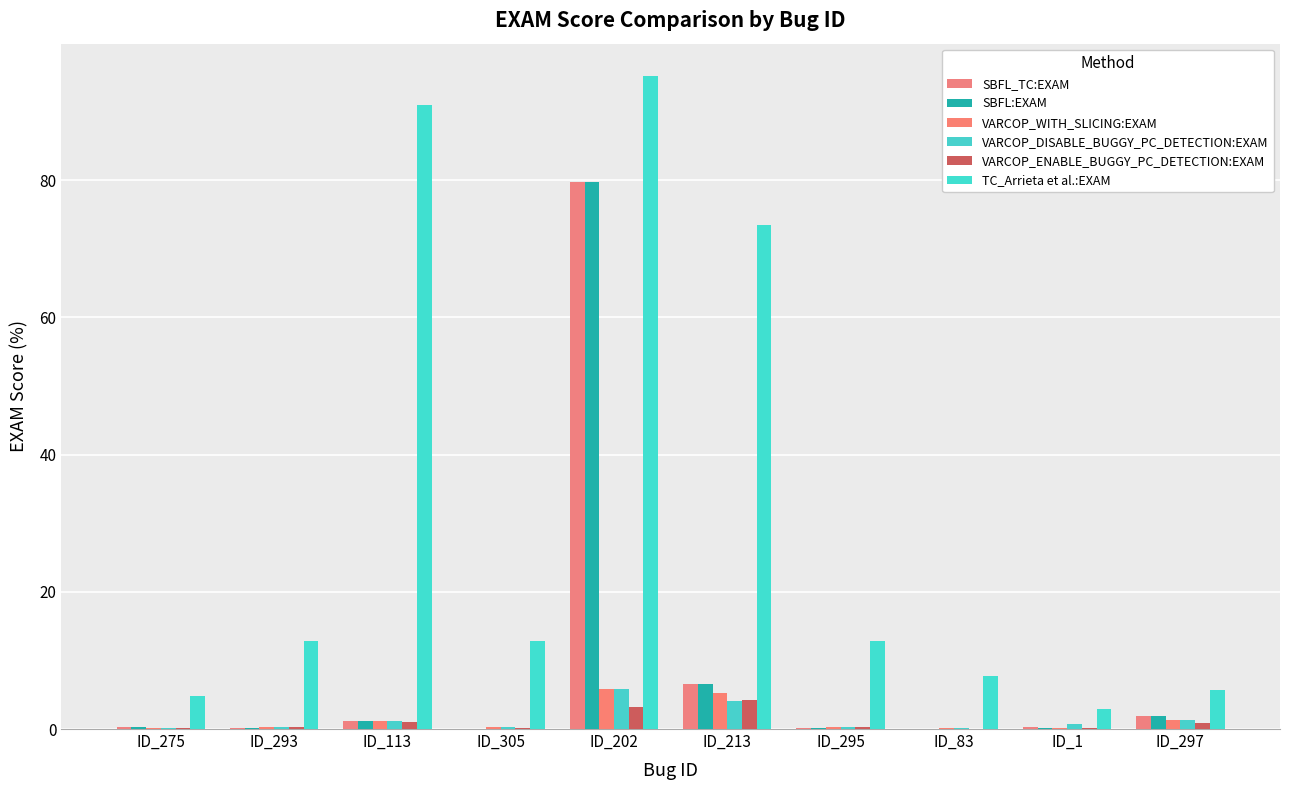

What is the difference between the maximum and minimum values in the VARCOP_DISABLE_BUGGY_PC_DETECTION:EXAM series?

5.7